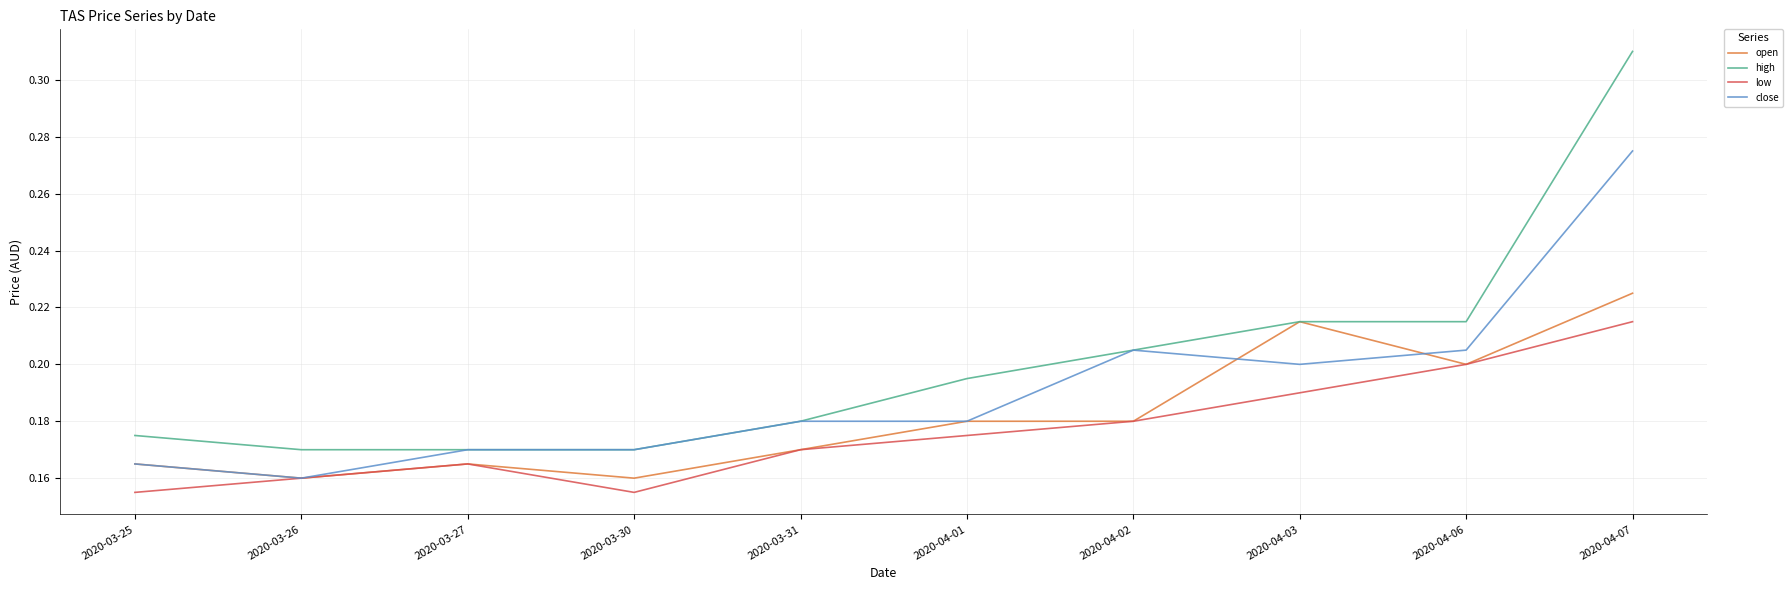

What position from the left is 2020-03-26?

2